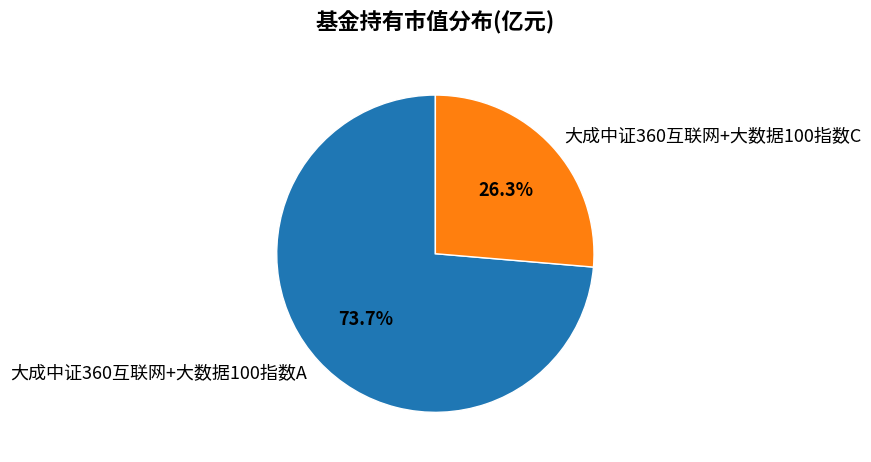

Does any single category account for the majority?

Yes